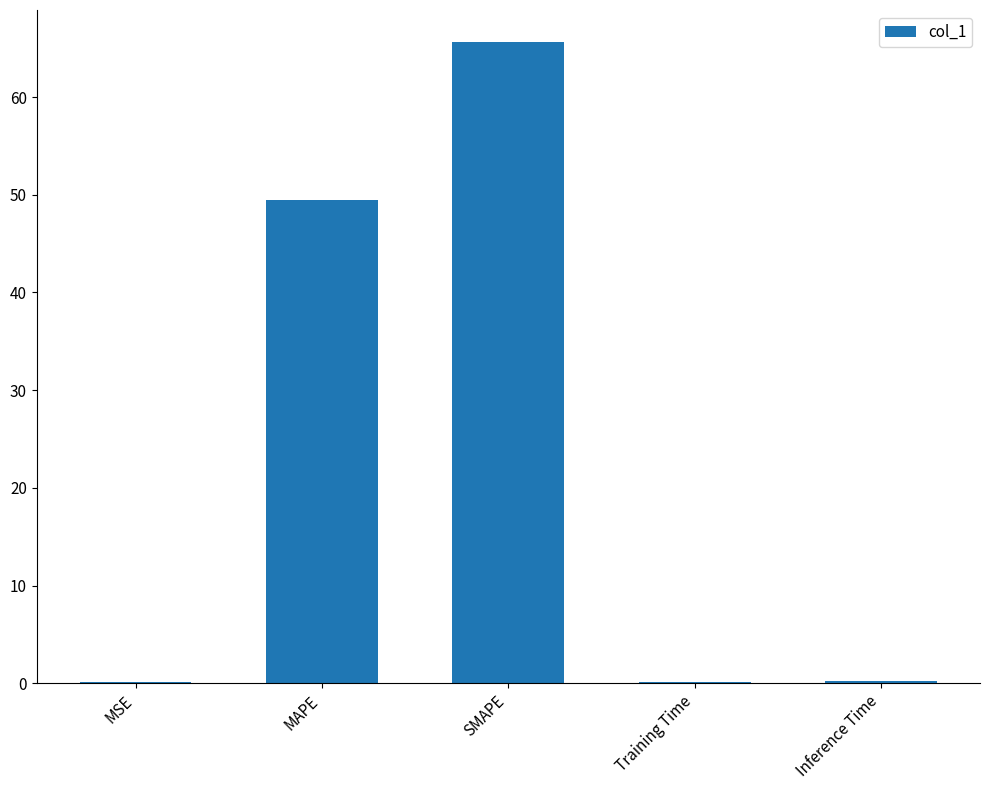

Is it true that the value at MAPE is 75.7?

False